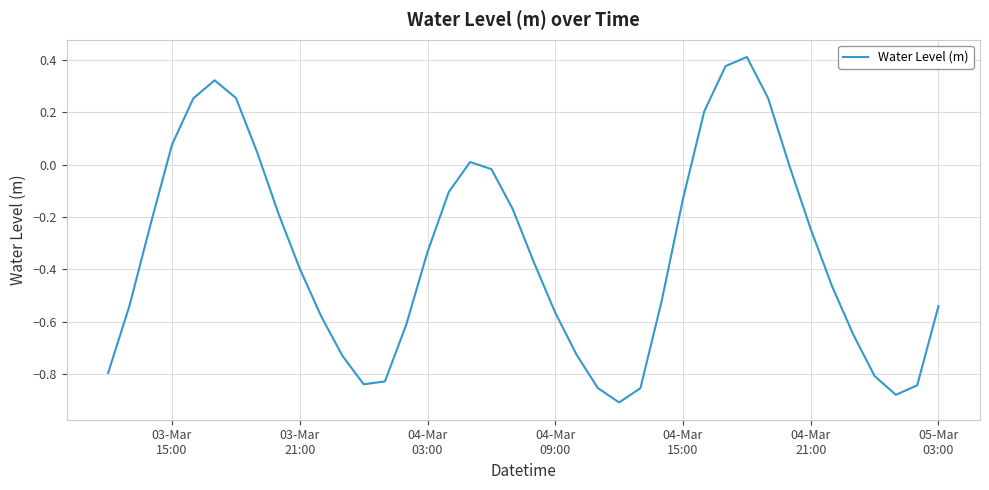

What is the difference between the maximum and minimum values?

1.3